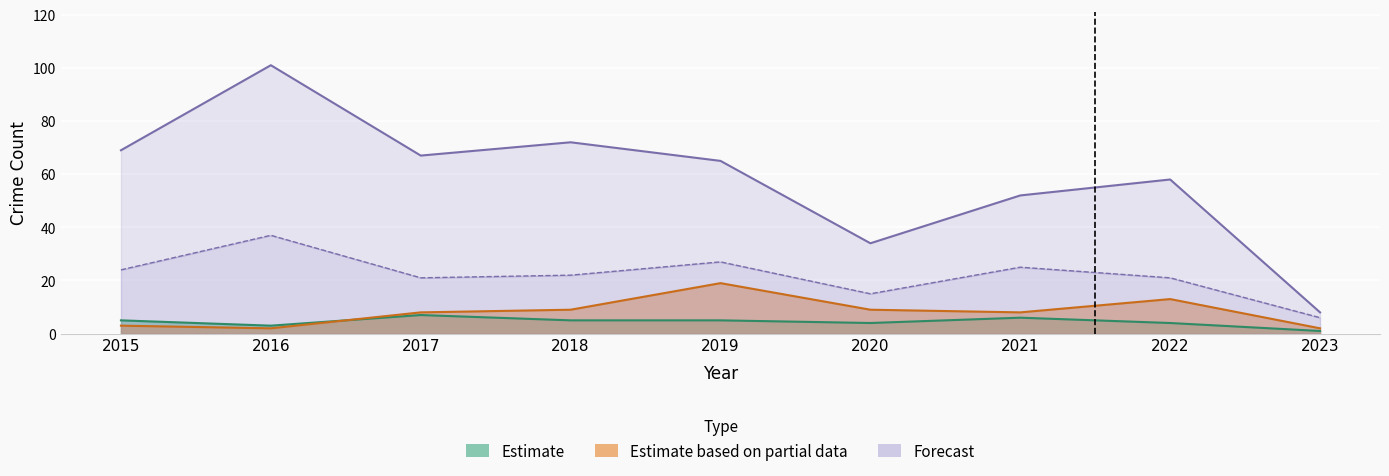

True or false: Aggravated Battery and Theft cross at least once.

False